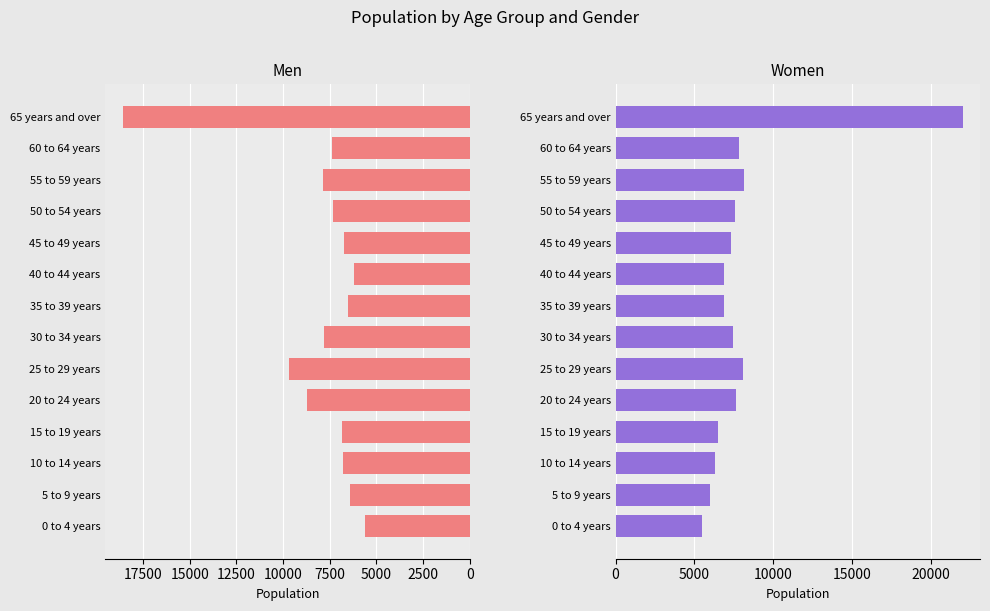

Where is Women nearest to the value 13735?

55 to 59 years